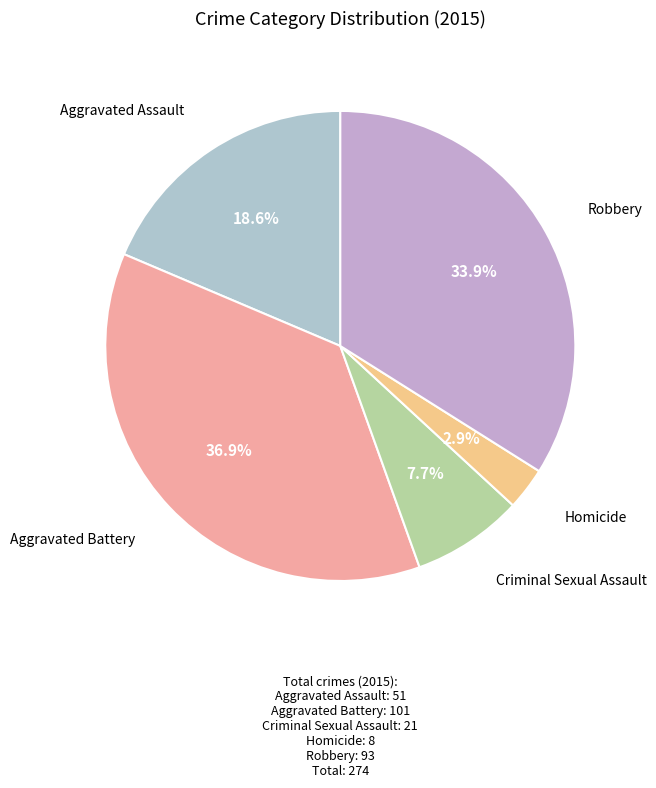

Do Homicide and Aggravated Battery together represent more than half of the pie?

No